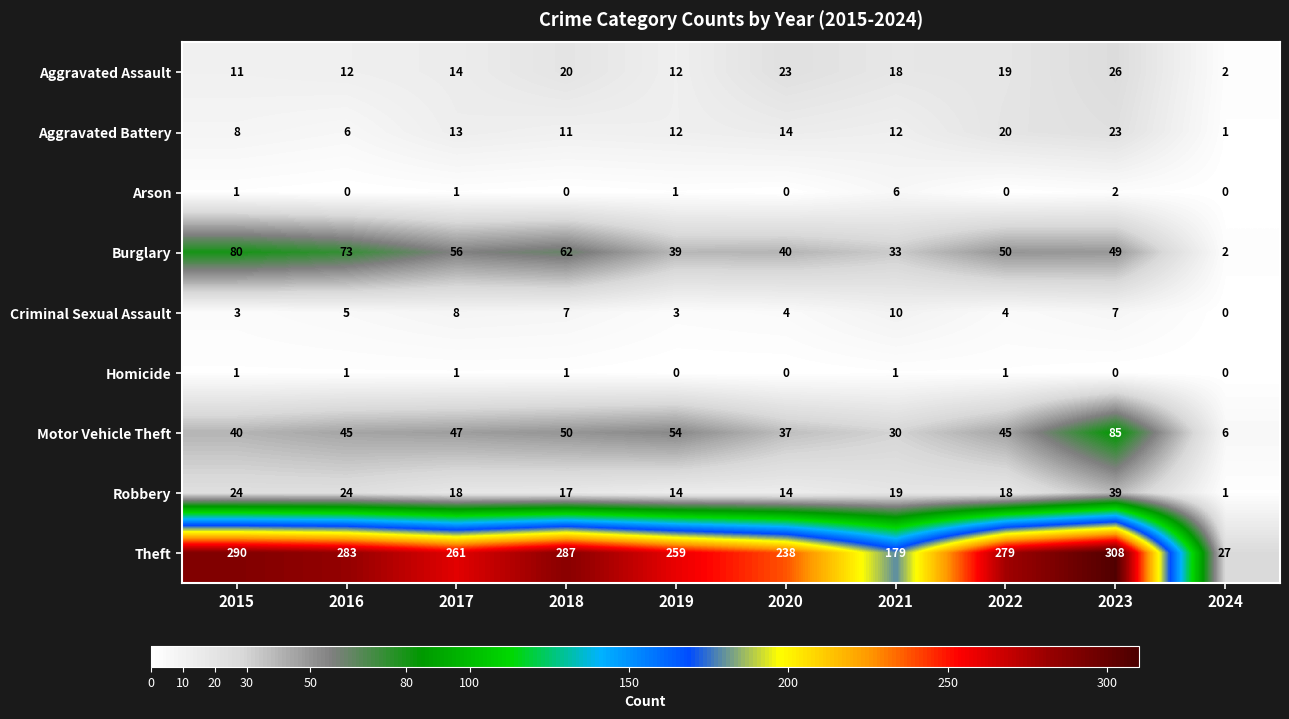

Rank the series at 2018 from highest to lowest value.

Theft, Burglary, Motor Vehicle Theft, Aggravated Assault, Robbery, Aggravated Battery, Criminal Sexual Assault, Homicide, Arson